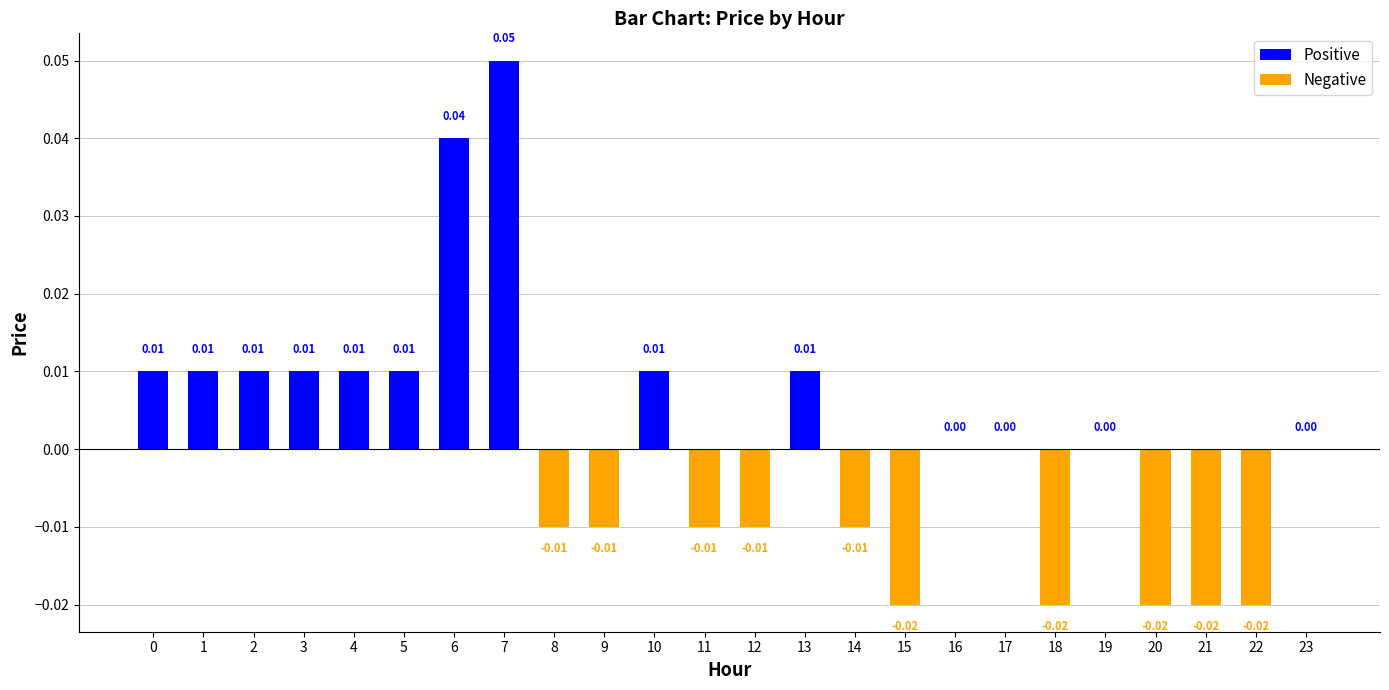

At which category does the chart reach its minimum across all series?

15